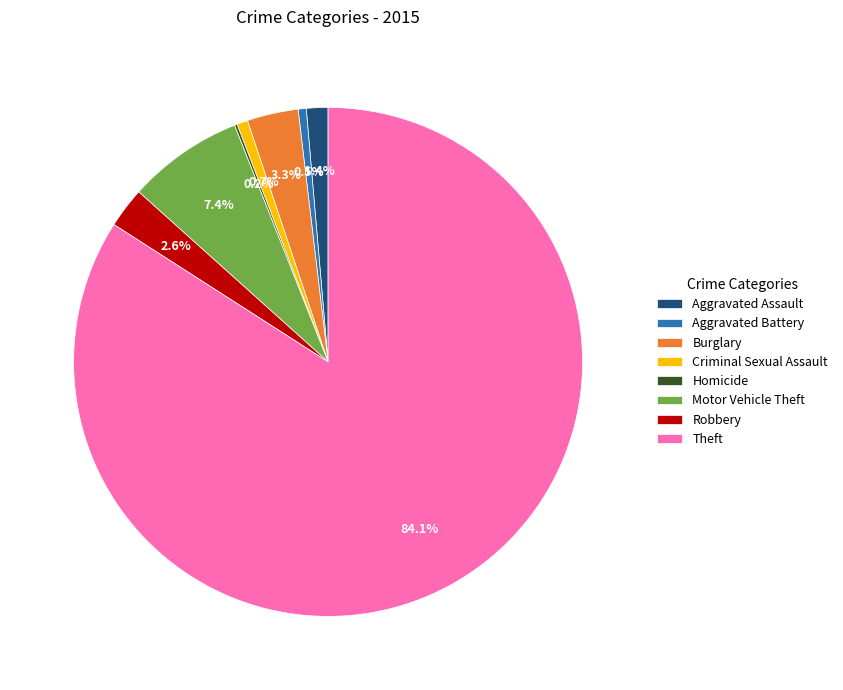

To the nearest percent, what portion does Aggravated Assault represent?

1%